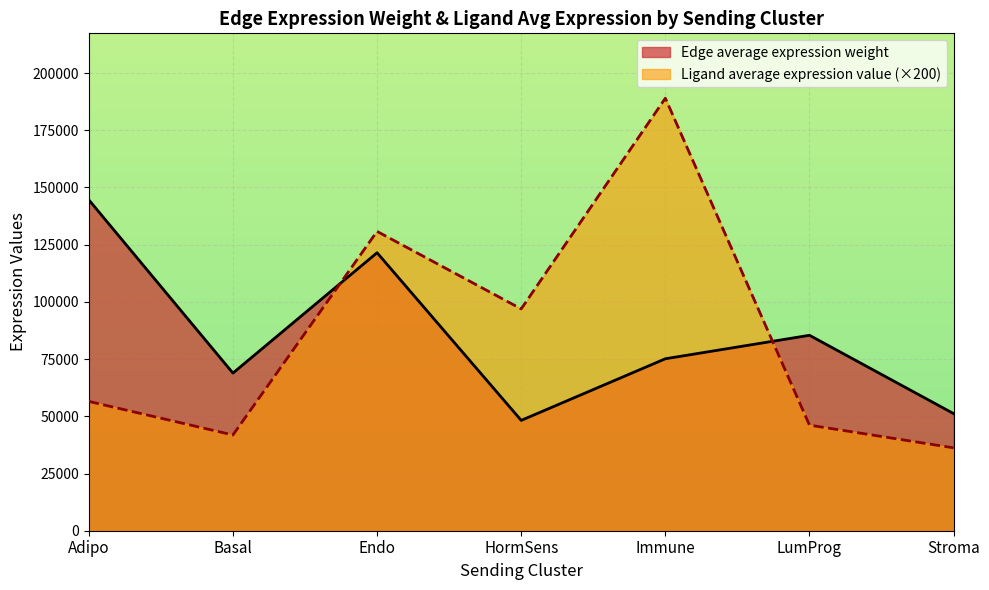

Which has a higher value, Stroma or Immune?

Immune